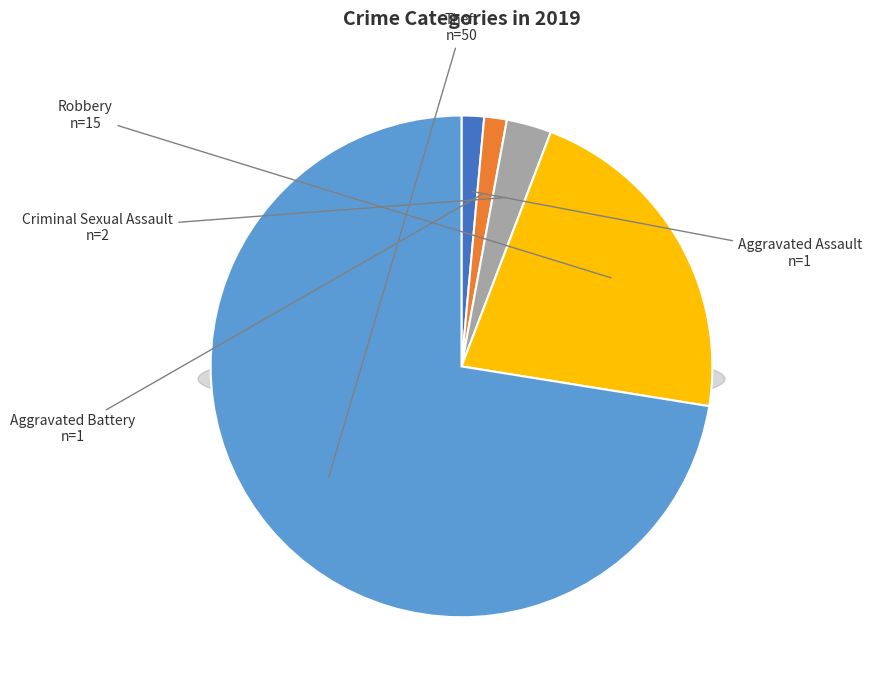

Which slice is the smallest?

Aggravated Assault